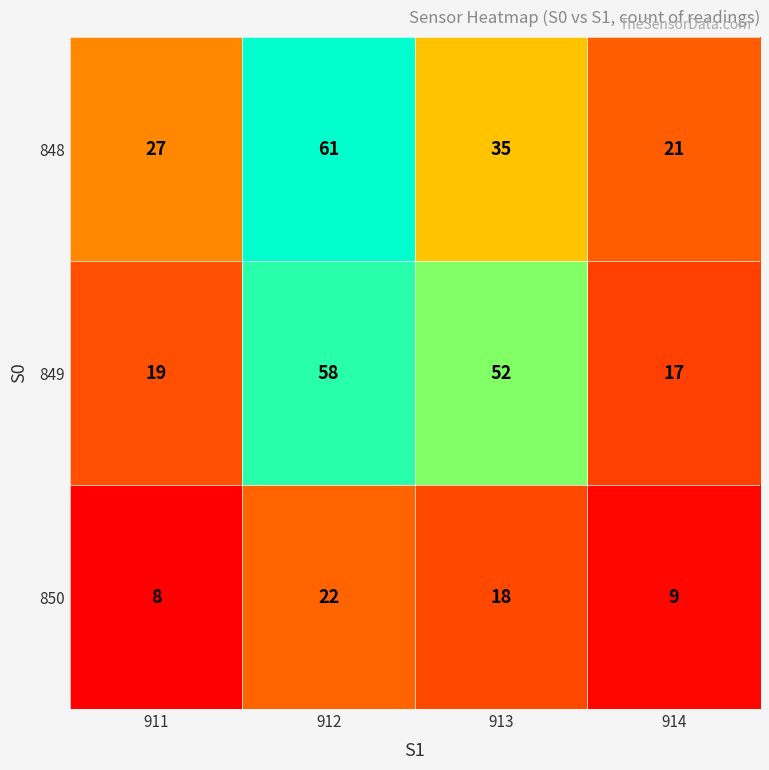

List the series in order of their peak value, lowest first.

850, 849, 848